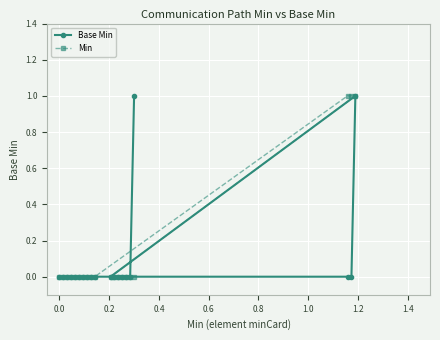

How many lines are shown in the chart?

2